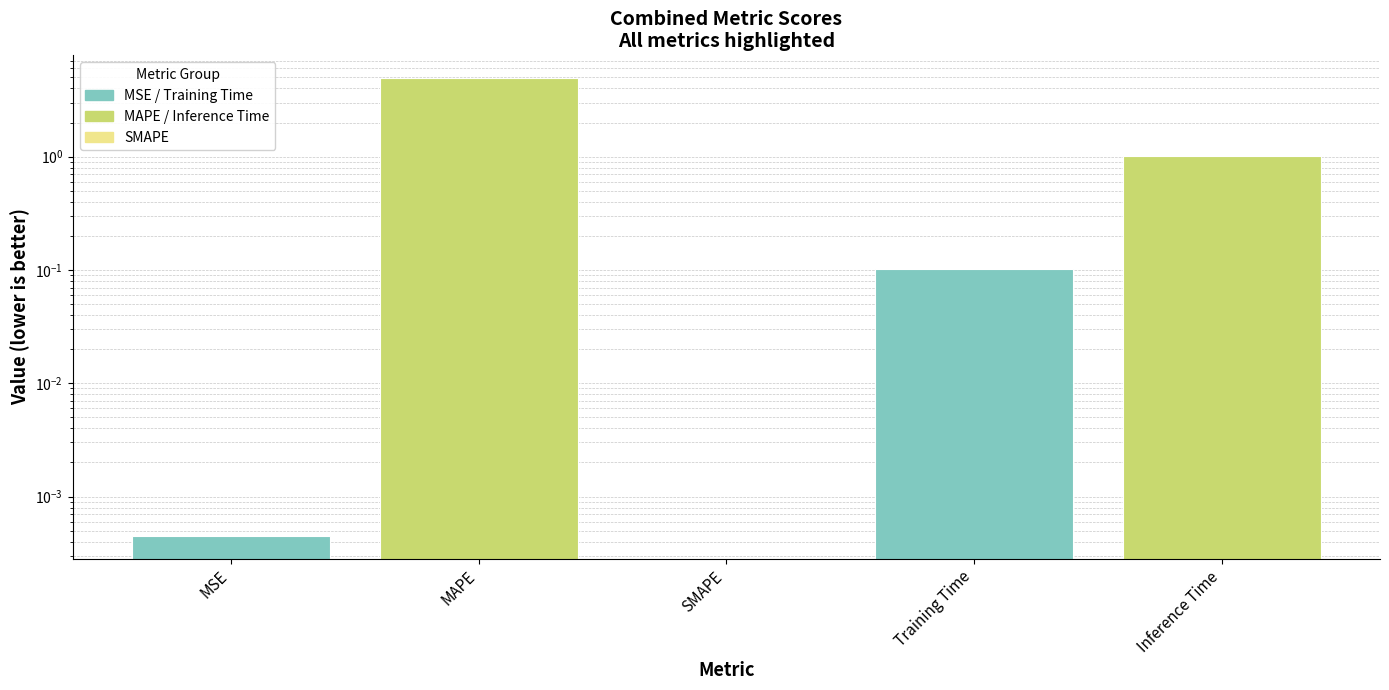

Approximately how many times larger is the value at Inference Time compared to MAPE?

0.2